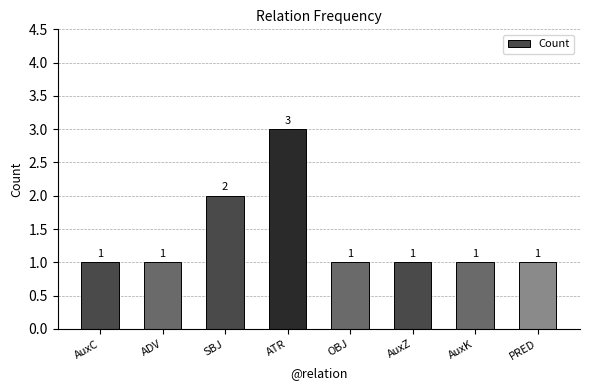

What is the change in value from ATR to OBJ?

-2